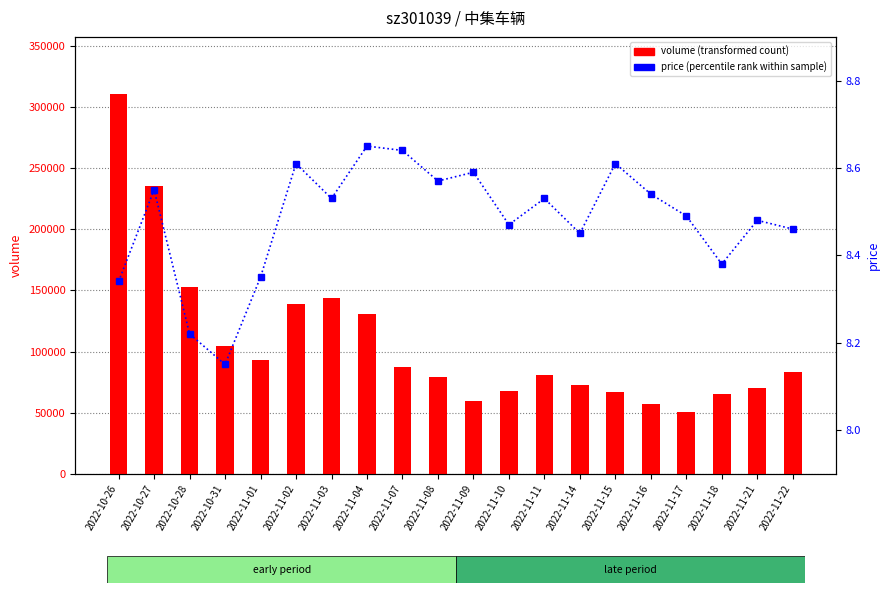

Which category has the lowest value in the volume (transformed count) series?

2022-11-17